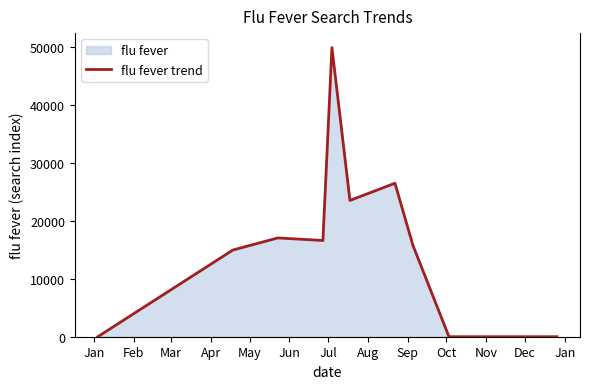

What is the value of the 6th point from the left?

23500.7